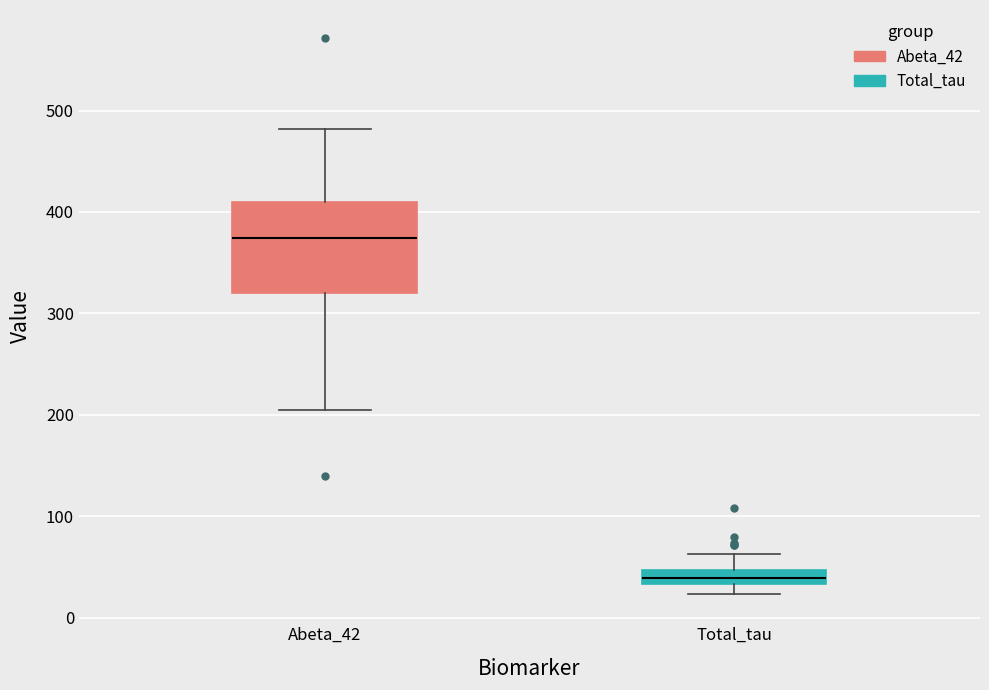

Comparing the boxes themselves (not the whiskers), which one is the tallest?

Abeta_42